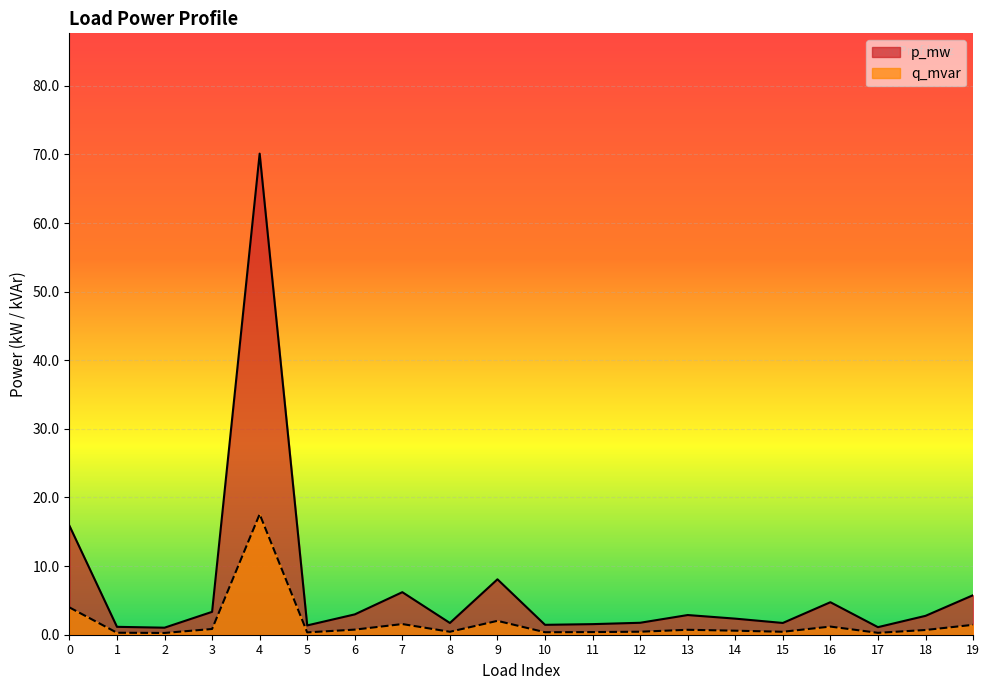

How many lines are shown in the chart?

2